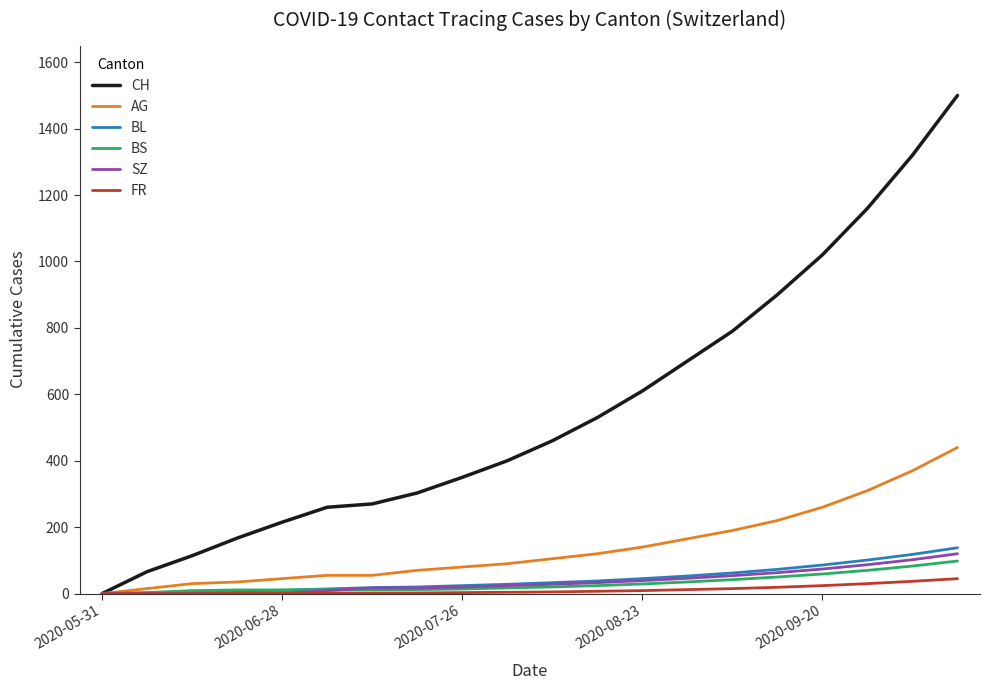

What is the greatest value displayed?

1500